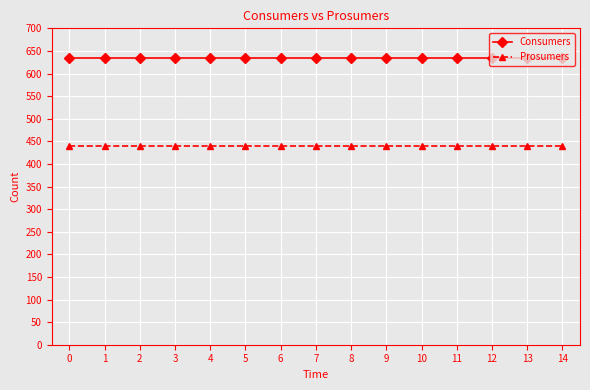

What is the maximum value for Consumers?

635